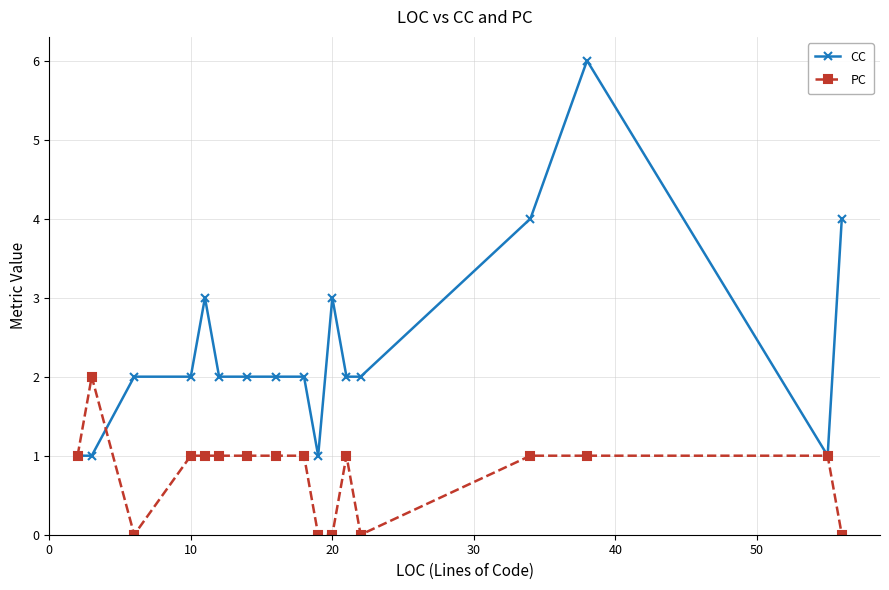

What is the greatest value displayed?

6